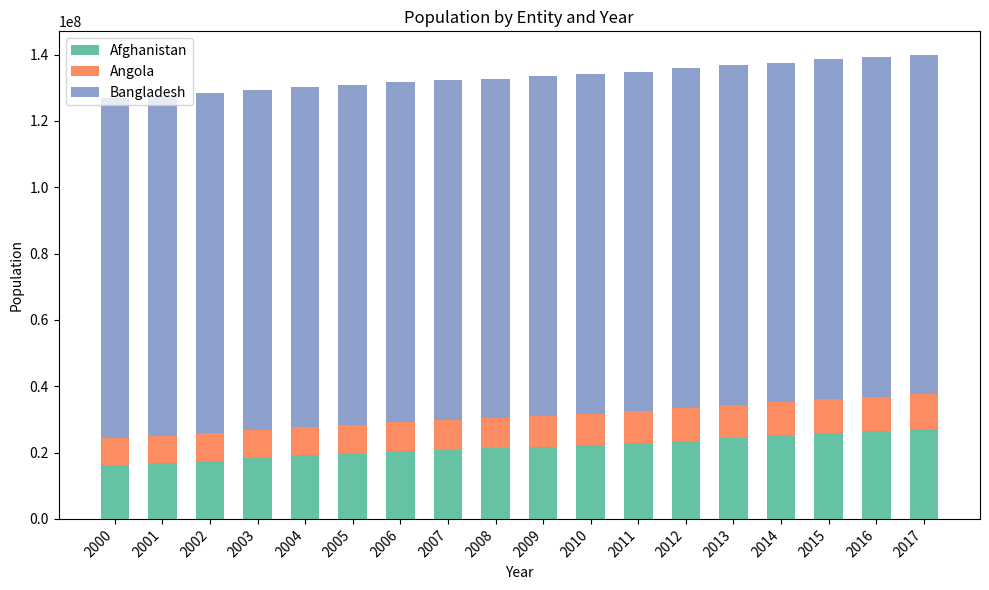

How many categories are shown in the chart?

18